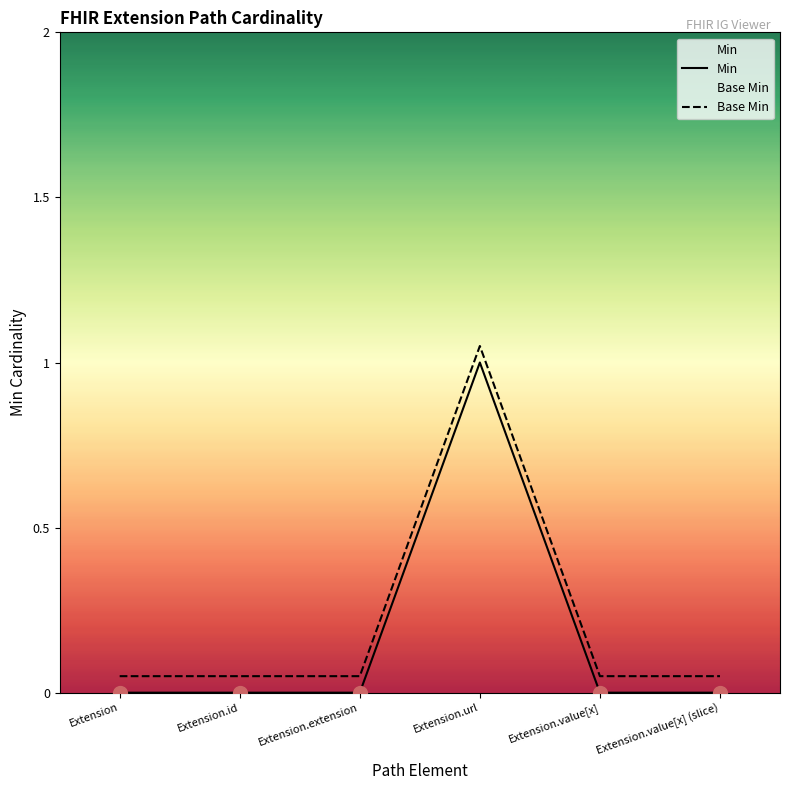

True or false: Min and Base Min cross at least once.

False